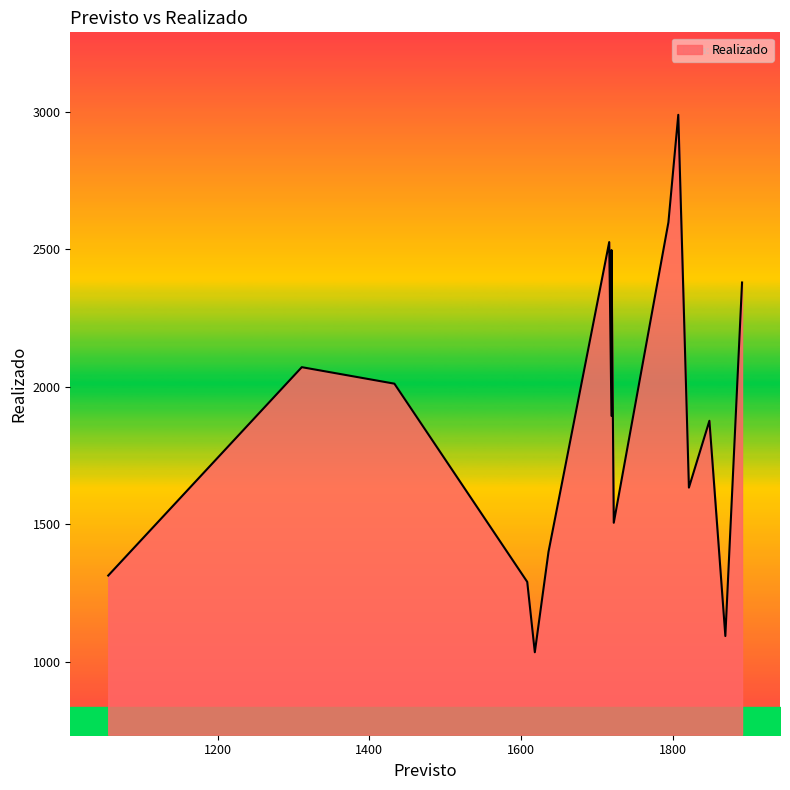

What is the difference between the second highest and second lowest values in the Previsto series?

558